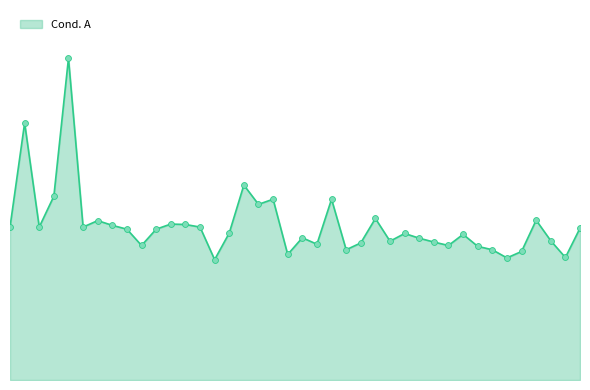

Does the chart have visible grid lines?

No